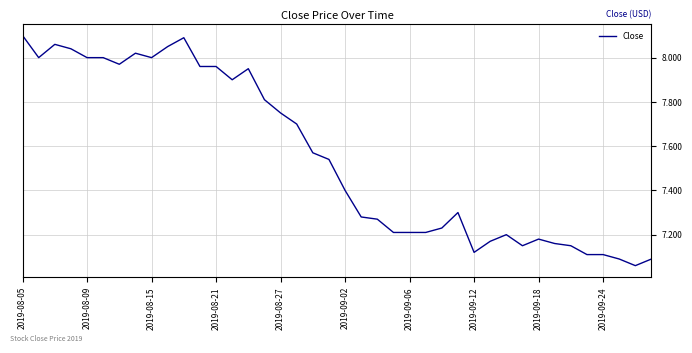

What is the difference between the maximum and minimum values?

1.0